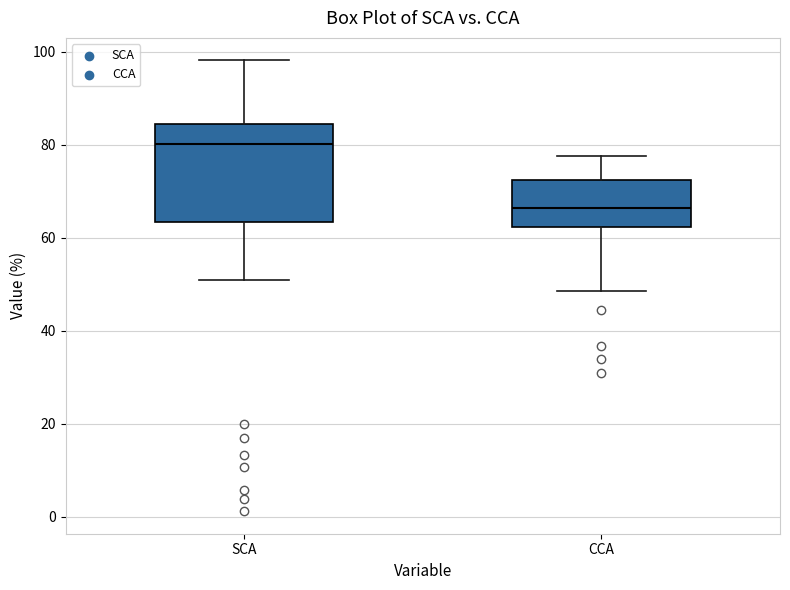

Comparing the boxes themselves (not the whiskers), which one is the tallest?

SCA